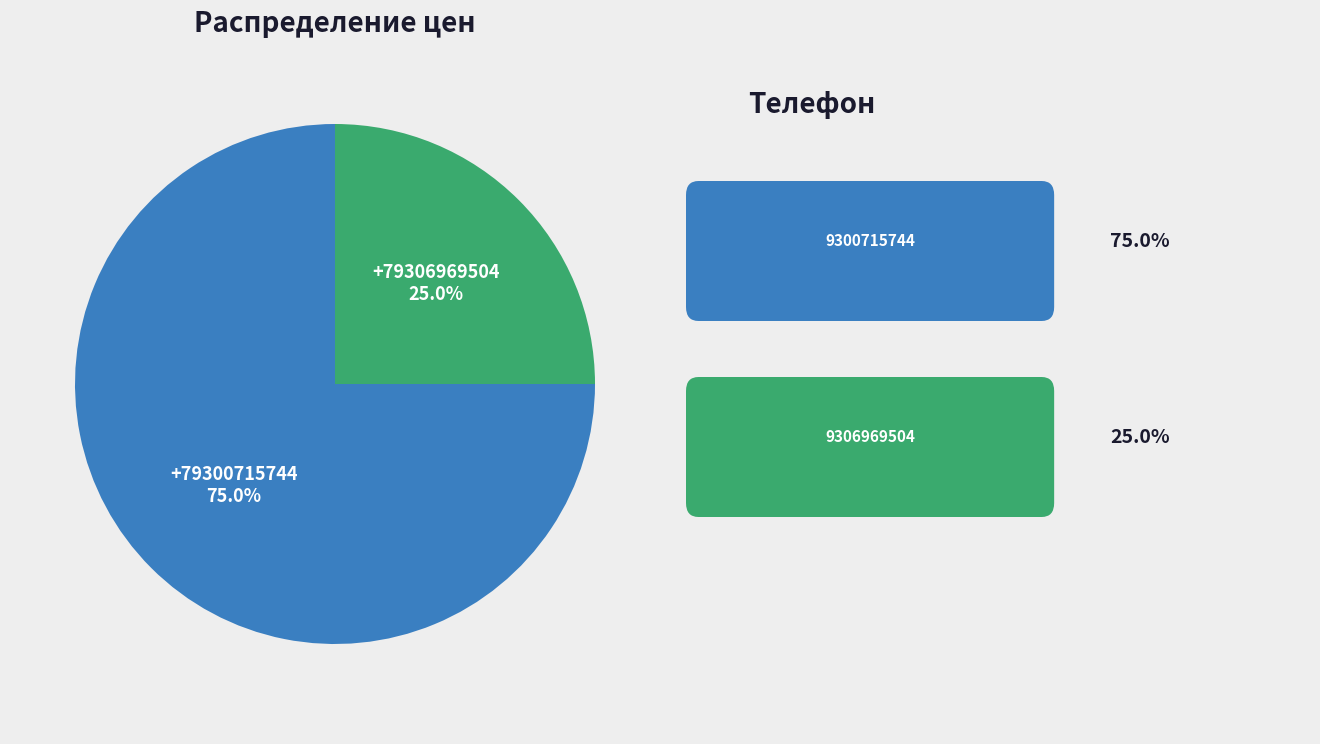

To the nearest percent, what portion does +79306969504 represent?

25%